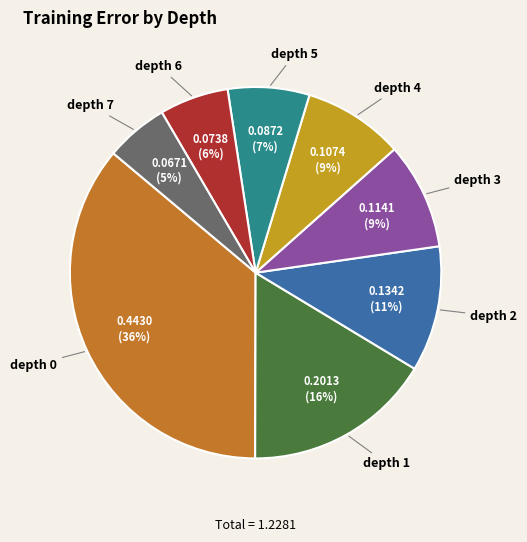

Combined, do depth 1 and depth 7 account for over 50%?

No